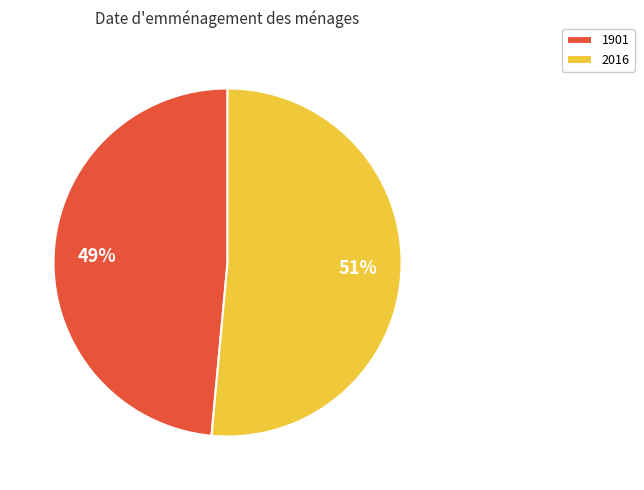

To the nearest percent, what is the combined percentage of 1901 and 2016?

100%